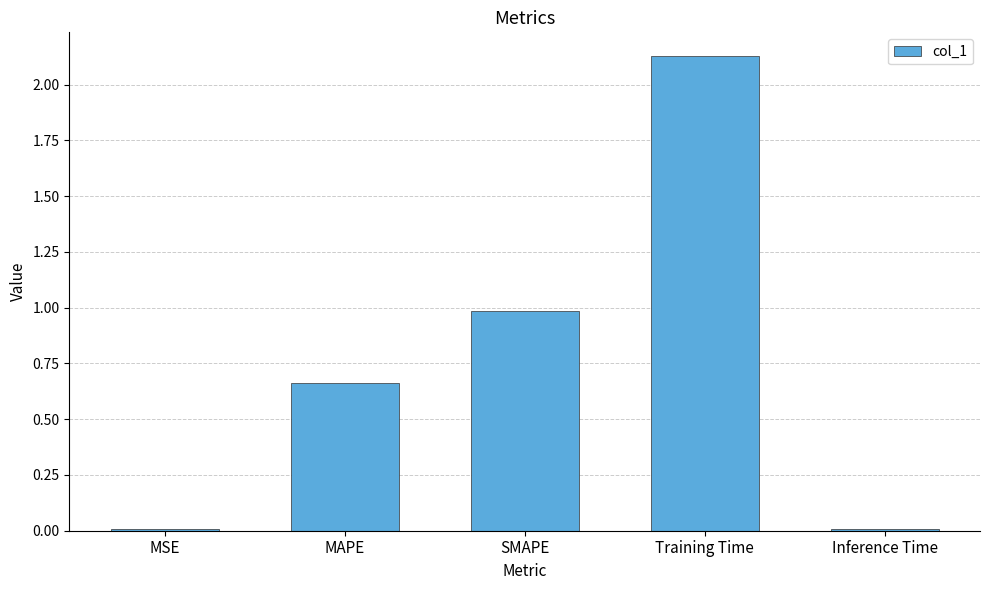

At which category does the chart reach its peak across all series?

Training Time